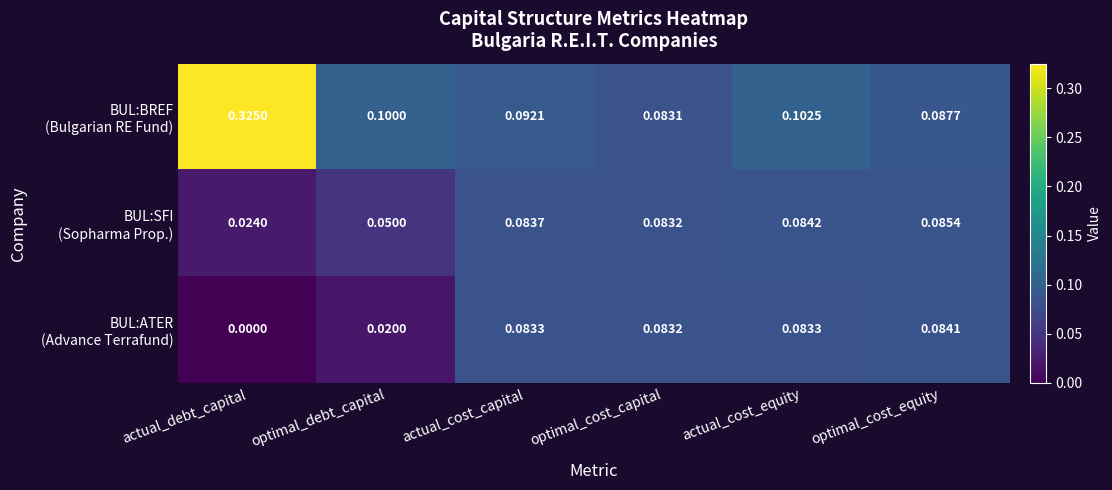

At which category is the sum across all series the highest?

actual_debt_capital